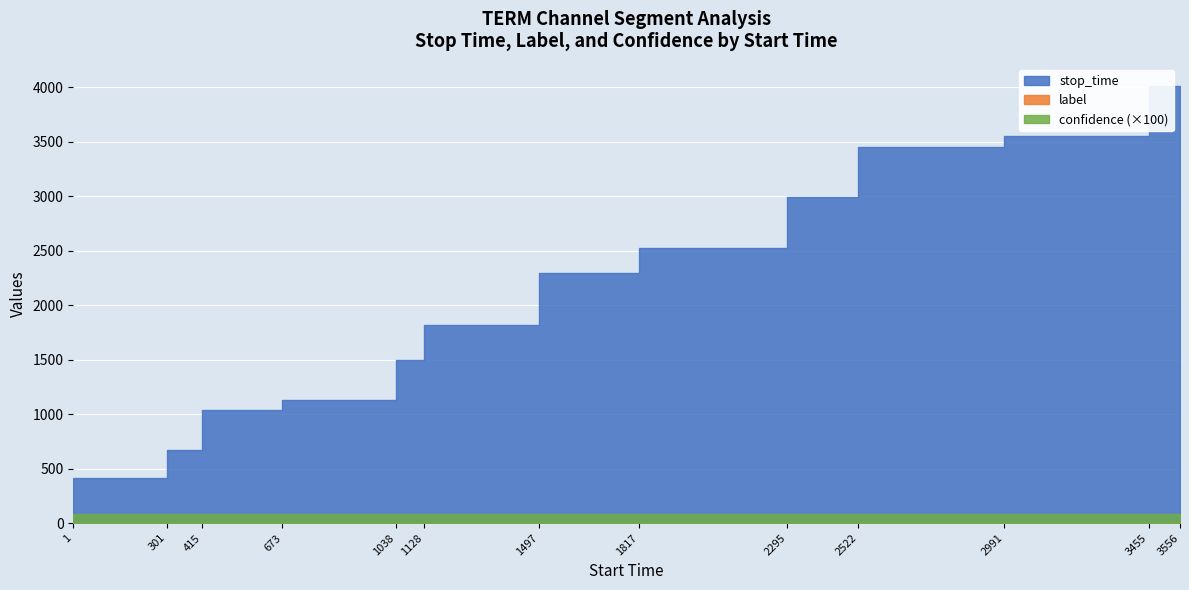

Which has a higher value, 673 or 415?

673